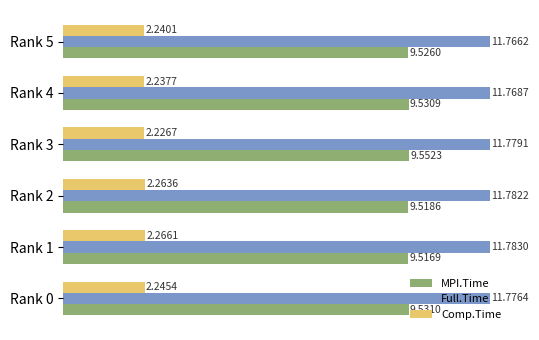

What is the difference between the highest and lowest values at Rank 4?

9.5